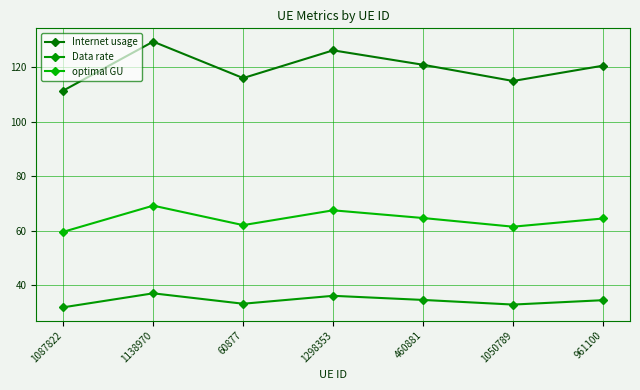

Is it true that Data rate equals 42.8 at 1087822?

False